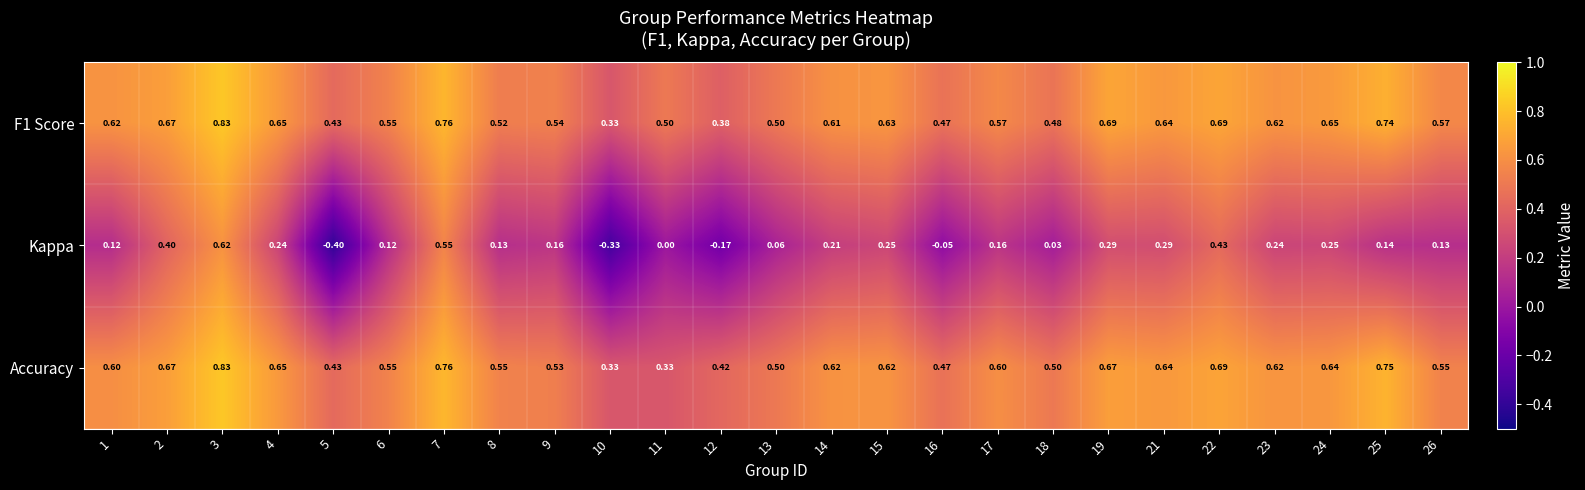

Is the value of Kappa at 4 greater than the value of Accuracy at 11?

No